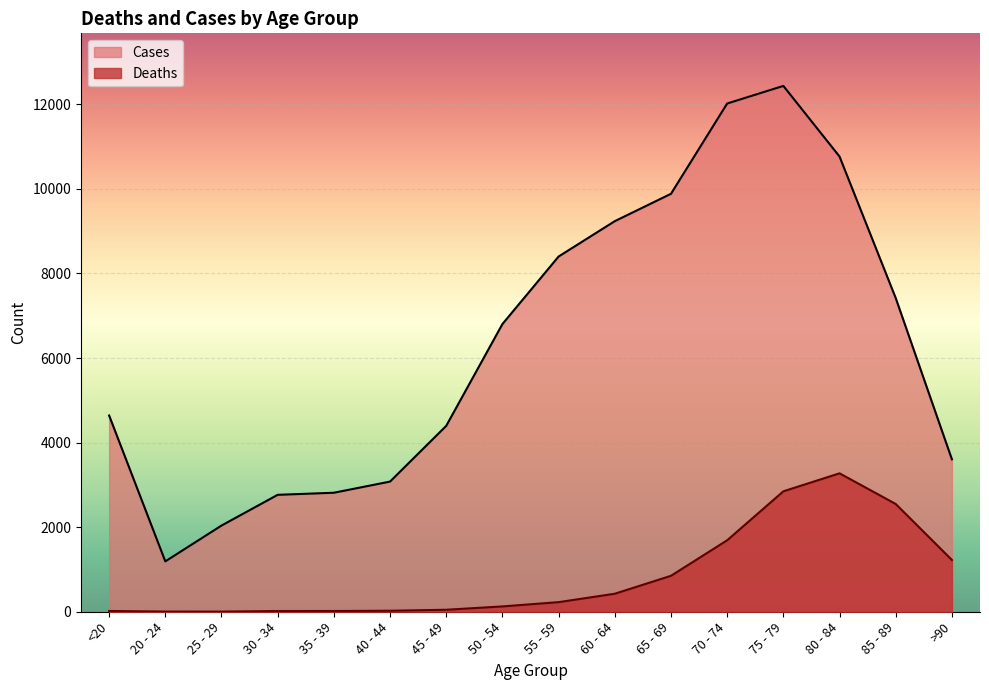

Reading right to left, list all the values displayed in this chart.

Cases: 3604	7417	10764	12434	12018	9883	9236	8400	6803	4396	3078	2814	2765	2038	1191	4641
Deaths: 1224	2548	3273	2848	1690	850	426	227	126	47	24	18	17	3	4	18